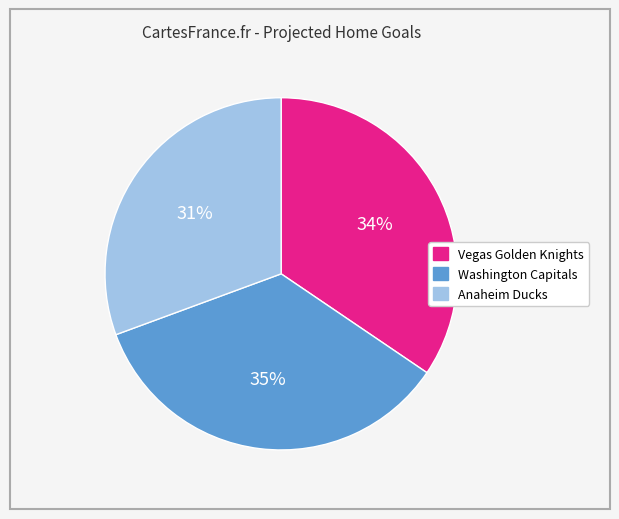

To the nearest percent, what percentage of the pie is Vegas Golden Knights?

34%